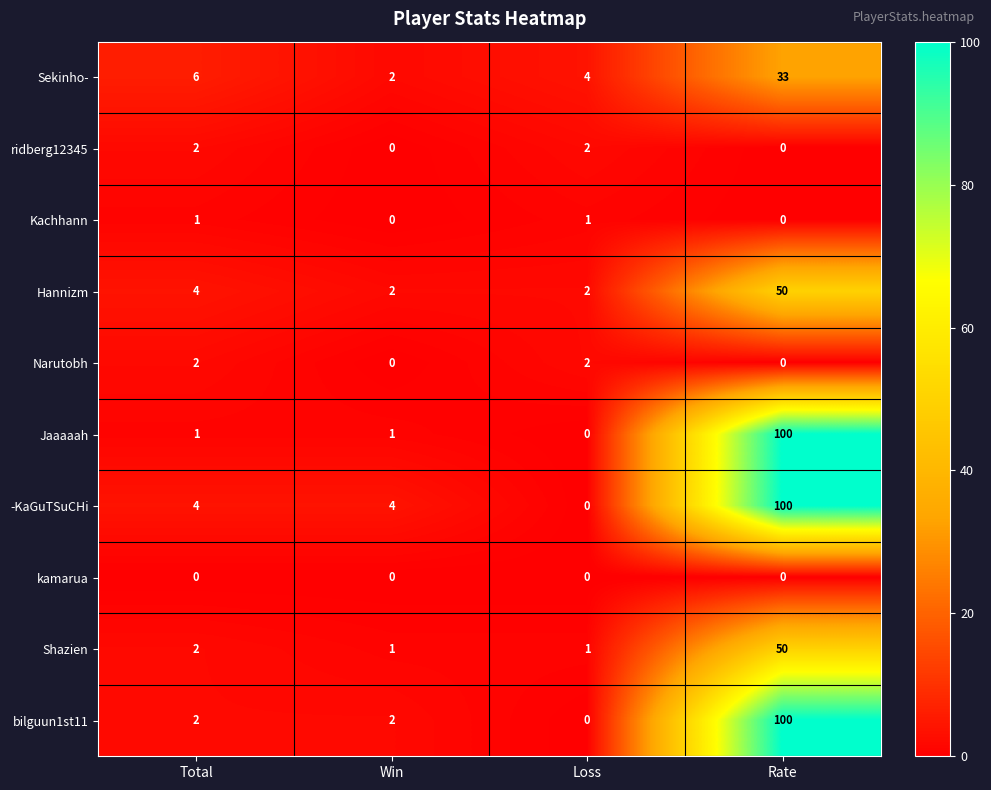

At which category is the sum across all series the highest?

Rate